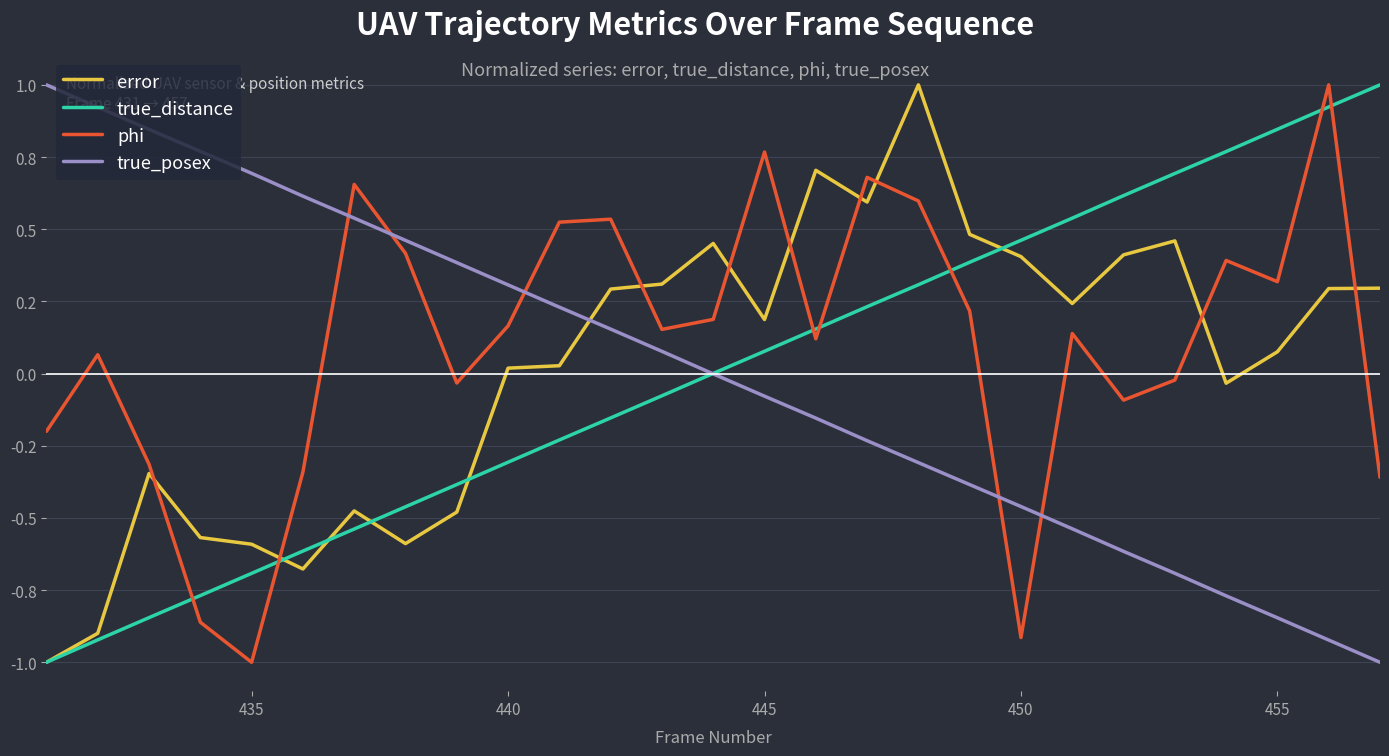

What are all the series names shown in the legend?

error, true_distance, phi, true_posex